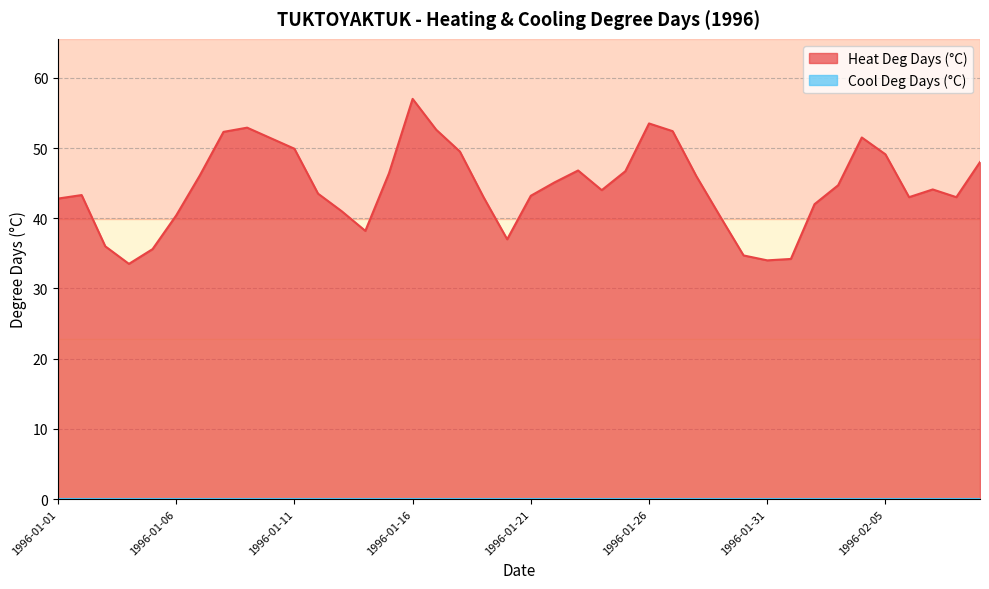

Which category has the lowest value across all series?

1996-01-04